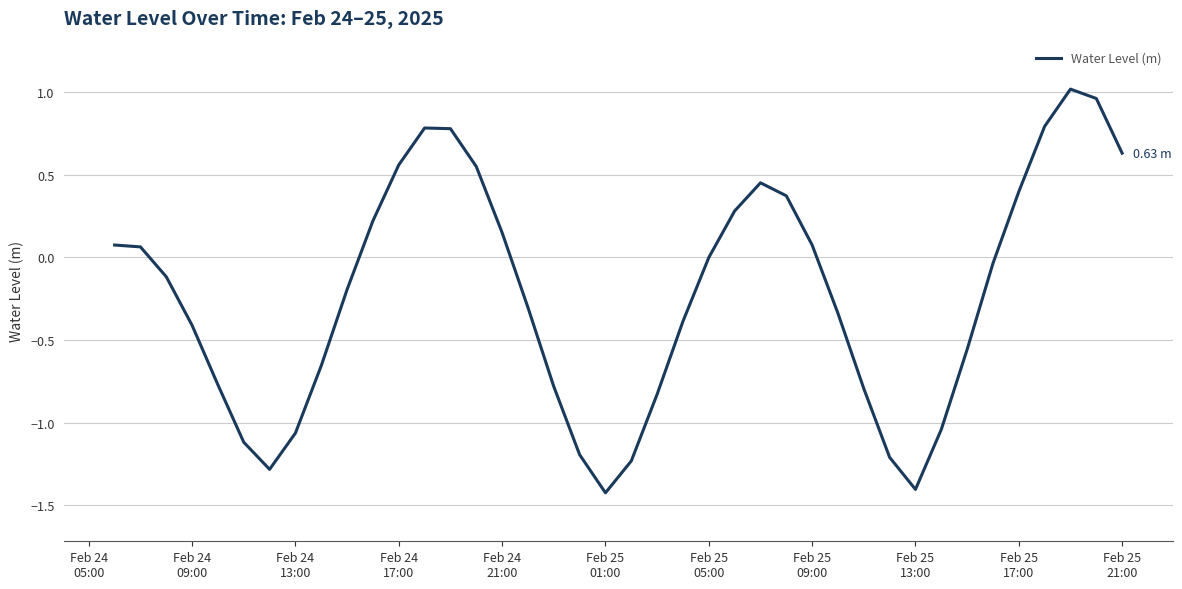

What is the difference between the maximum and minimum values?

2.4